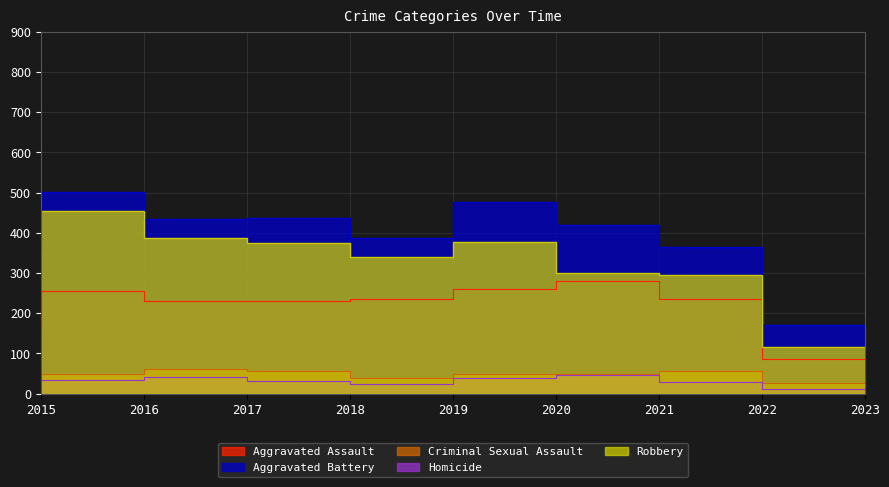

Where does the Aggravated Battery series first go above 420?

2016